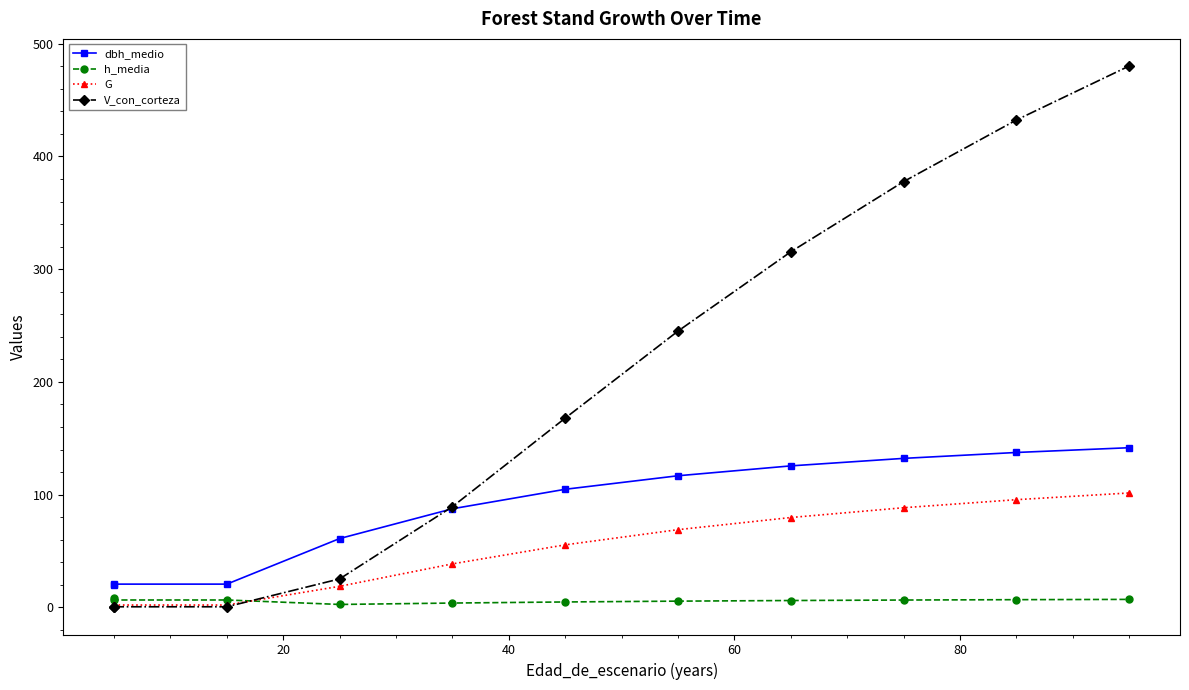

How many times do V_con_corteza and G cross each other?

1